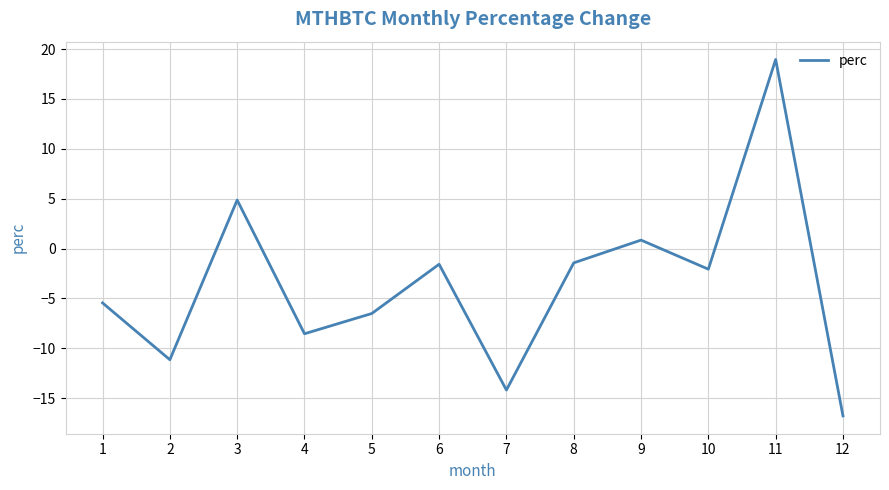

What is the change in value from 2 to 10?

+9.1